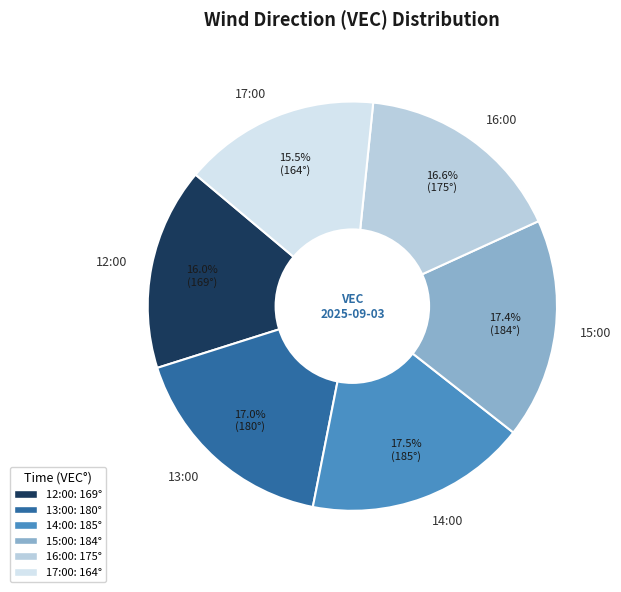

True or false: 17:00 accounts for 9% of the total.

False